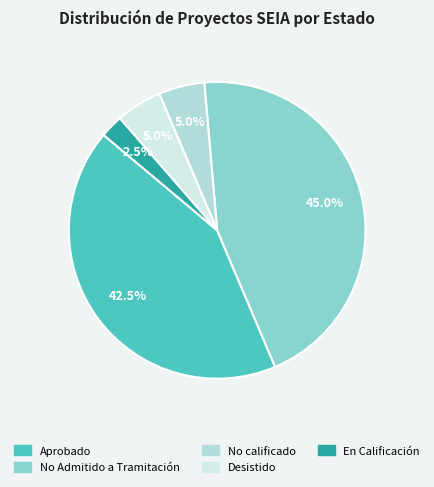

Which category has the biggest portion of the pie?

No Admitido a Tramitación